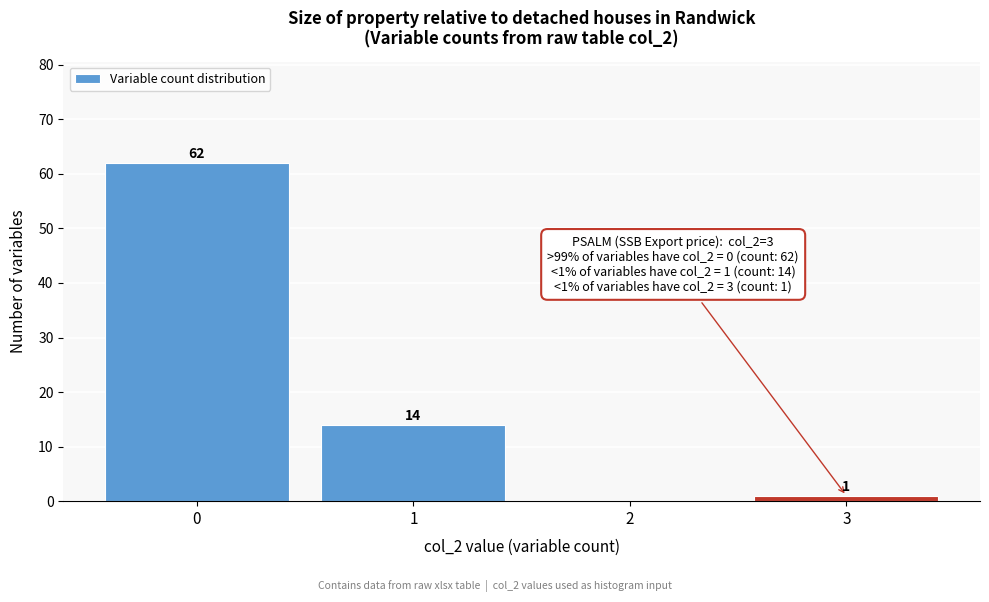

Which range on the x-axis has the tallest bar?

-0.5 to 0.5